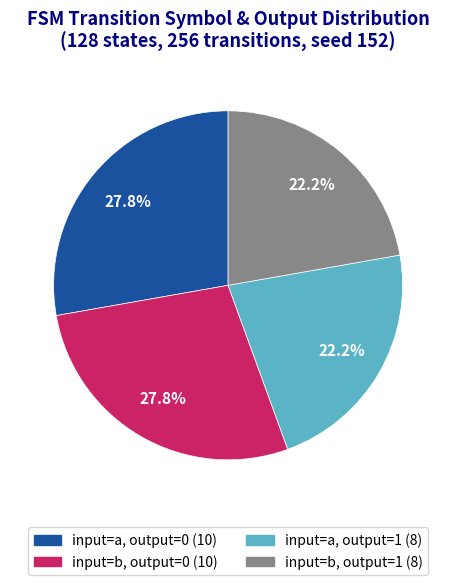

Is there a majority slice in this chart?

No